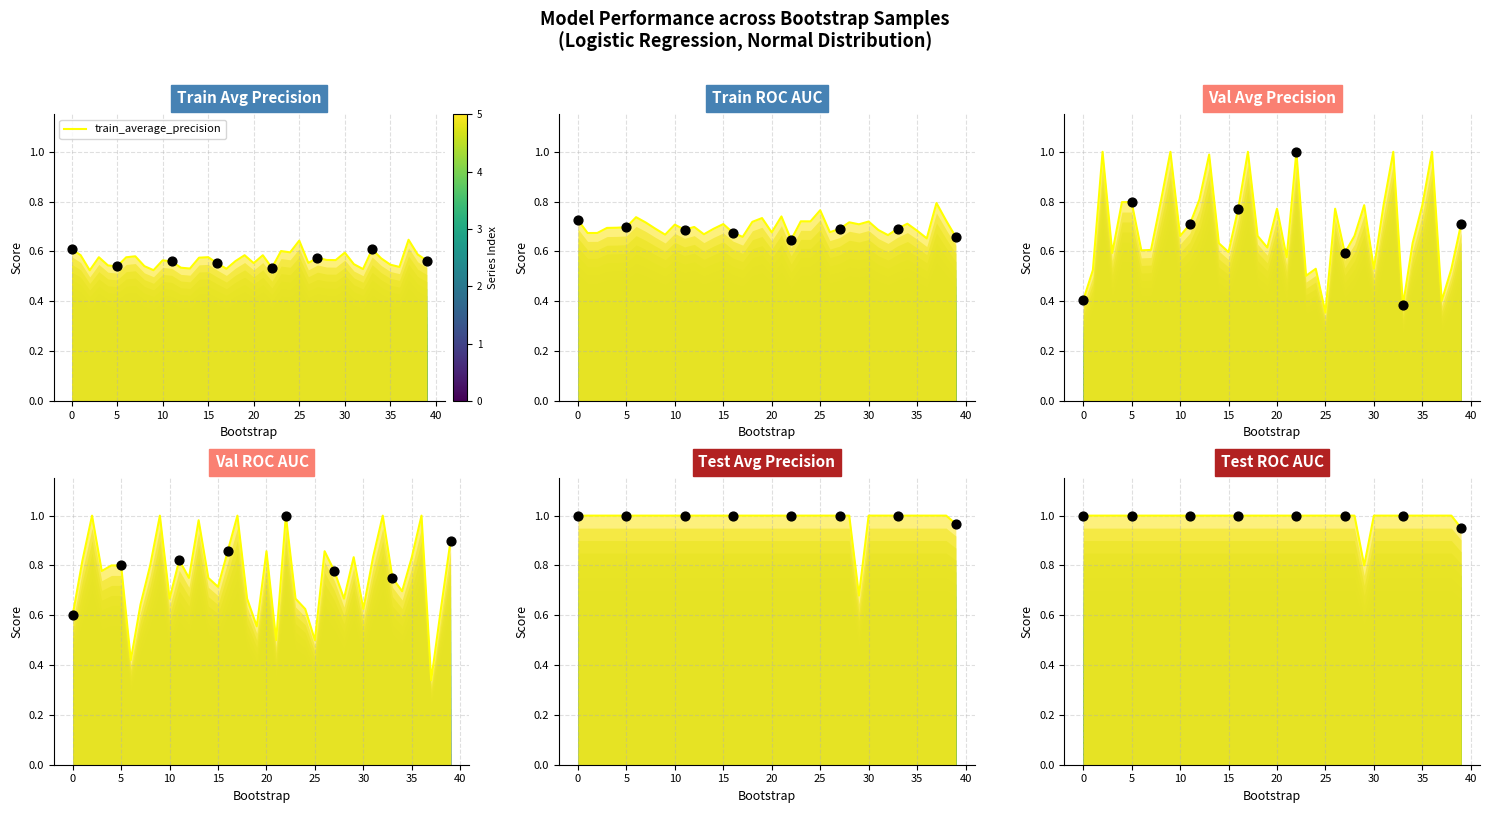

At how many categories does at least one series exceed 0?

40